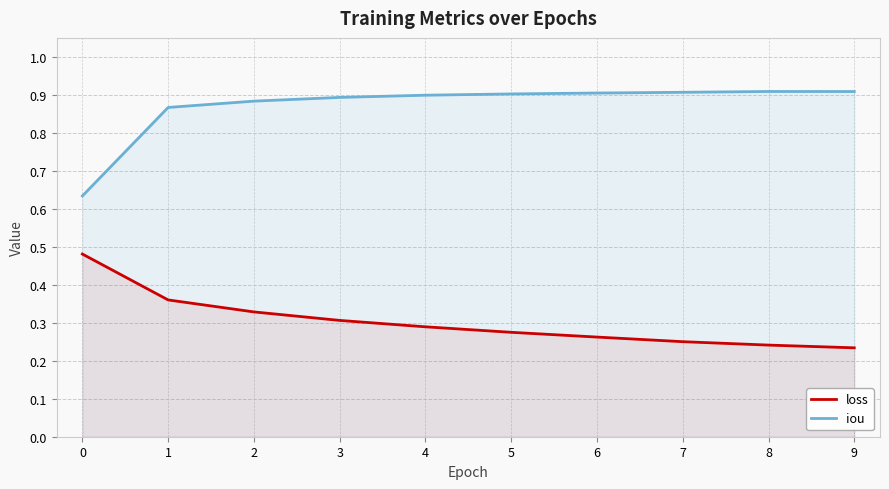

What is the sum of all loss values?

3.0